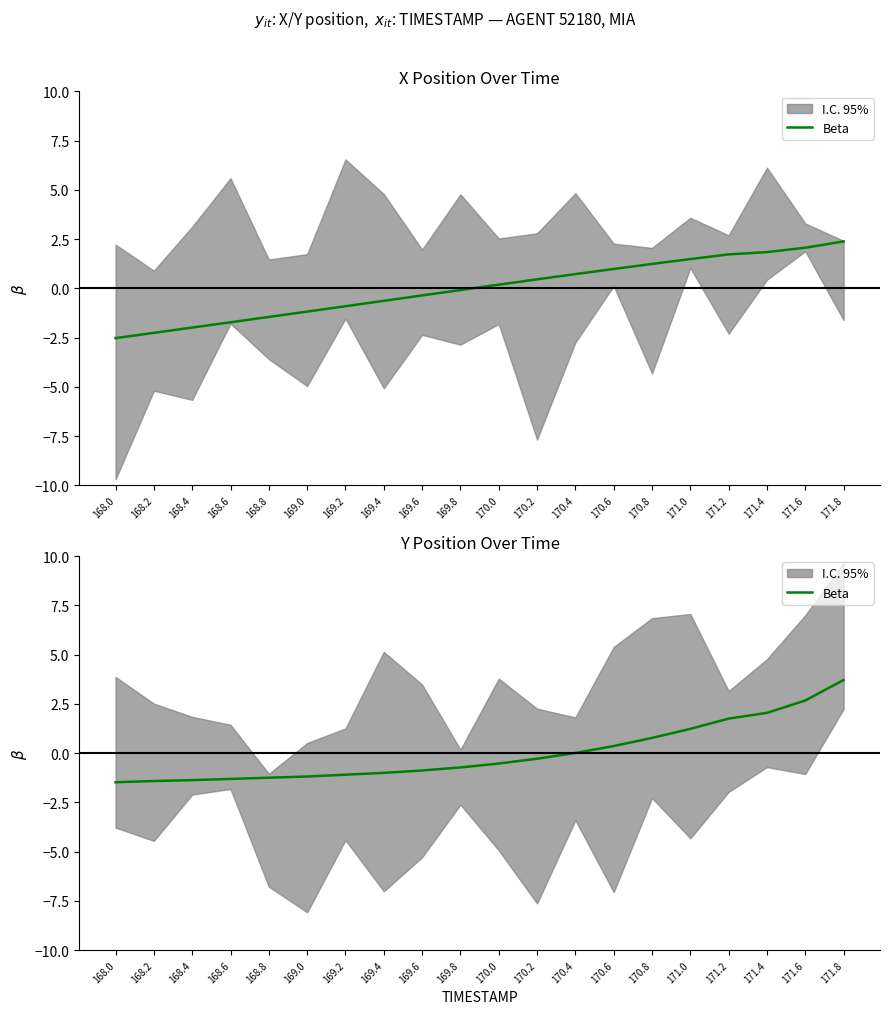

True or false: the data shows 2.0 at 171.4.

True